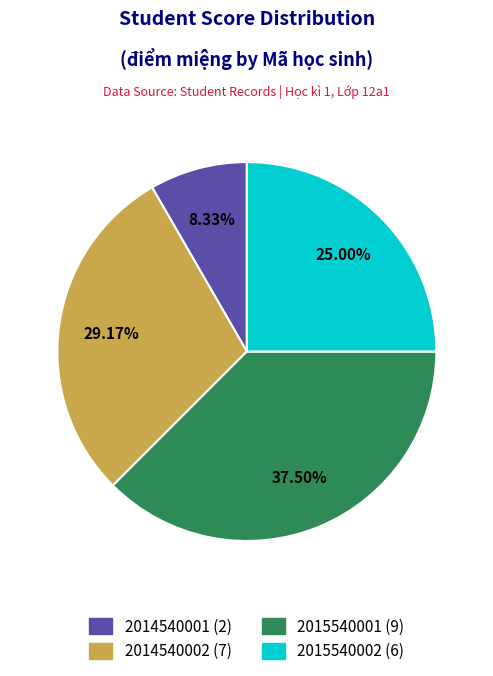

Which slice is the smallest?

2014540001